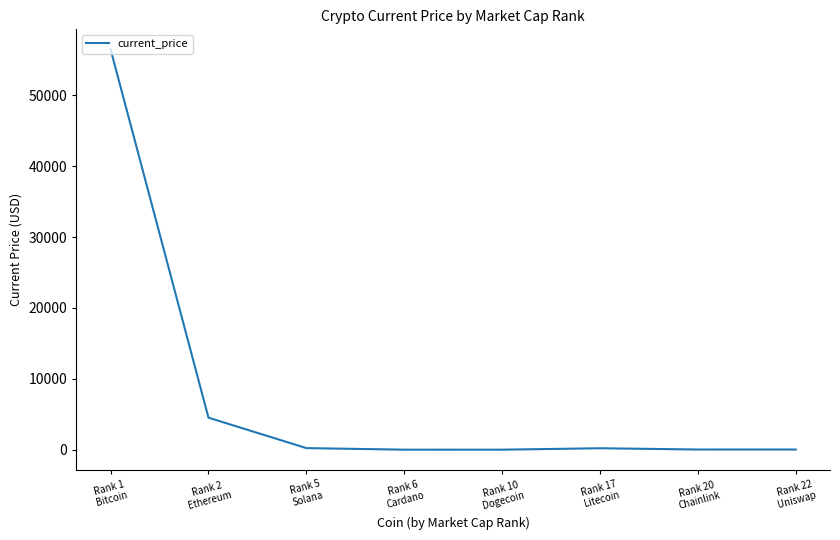

What is the average value?

7687.6